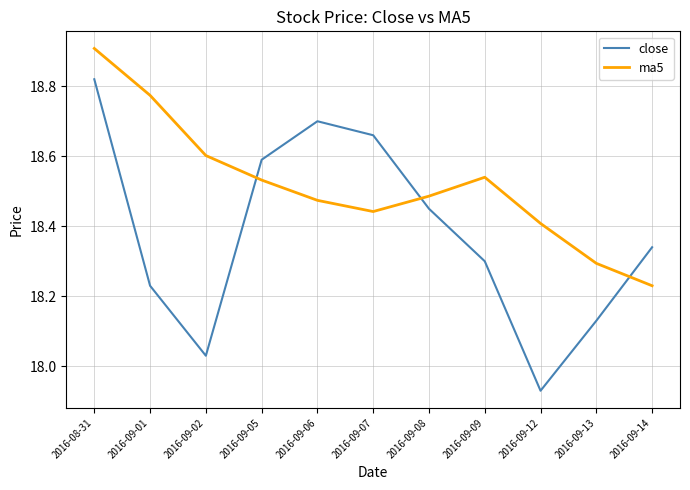

Which series has the largest range (max minus min)?

close